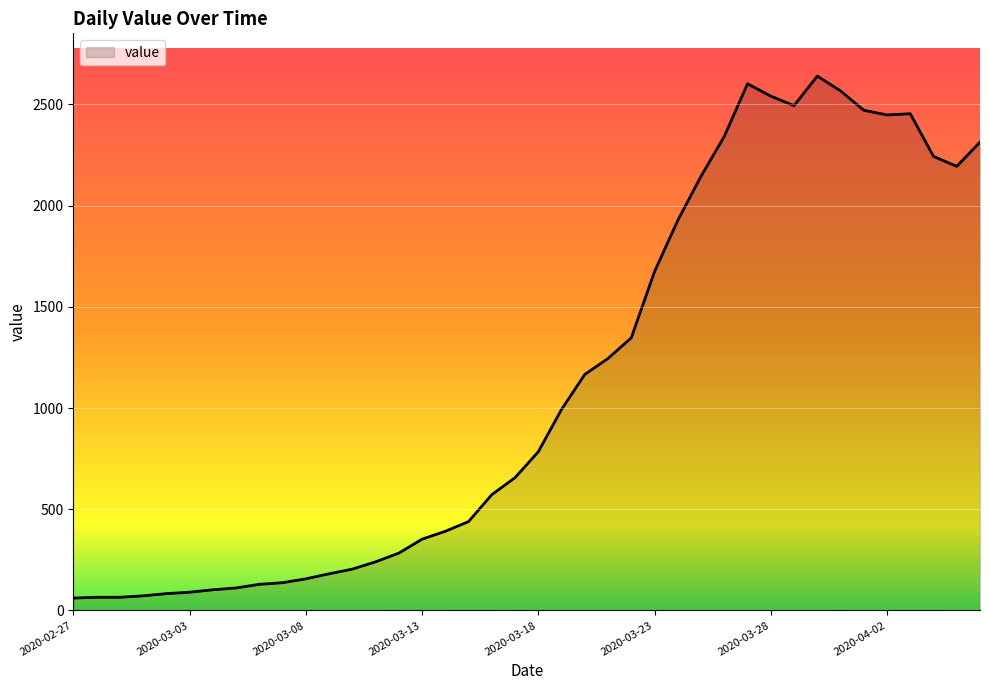

What is the difference between the maximum and minimum values?

2579